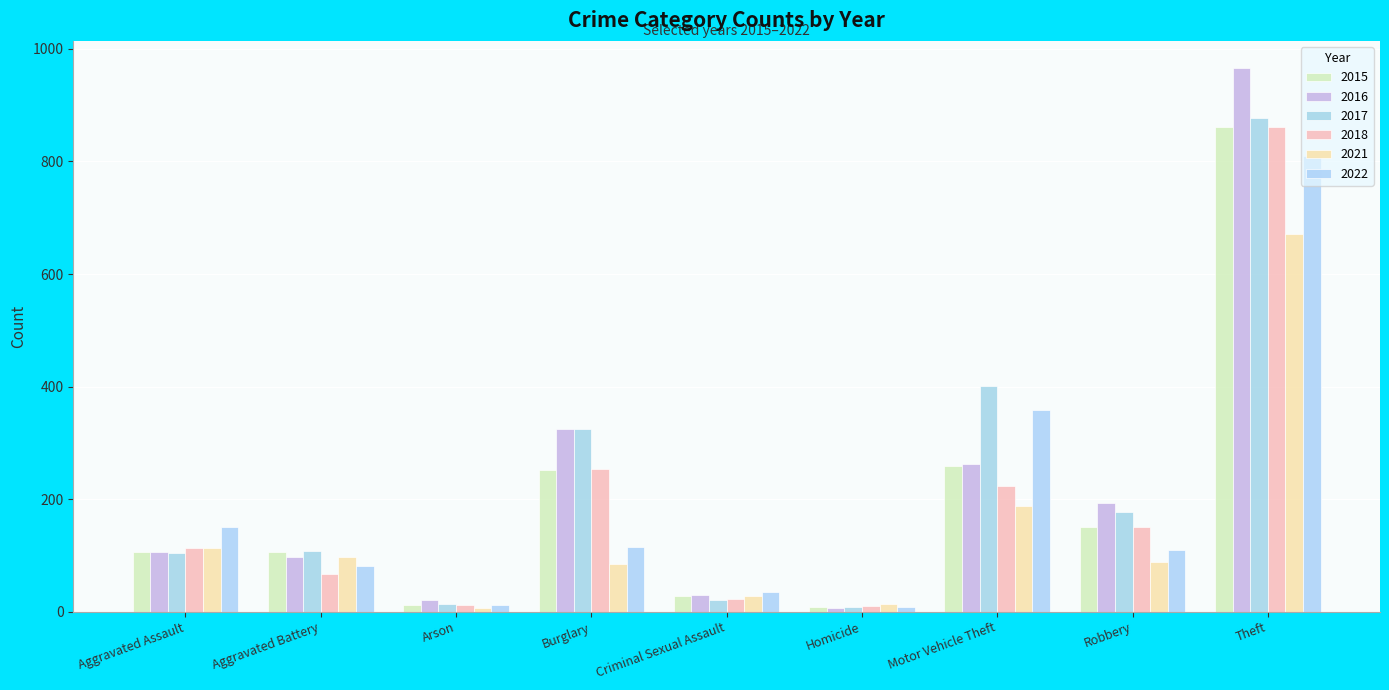

What are all the series names shown in the legend?

2015, 2016, 2017, 2018, 2021, 2022